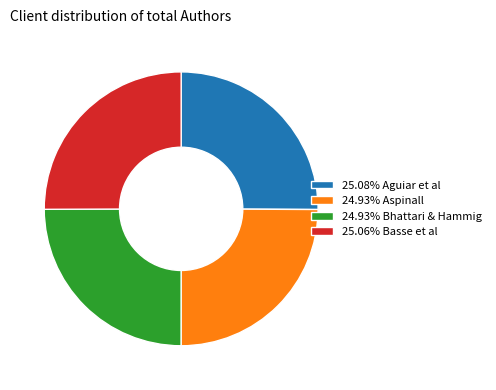

Is there any slice that represents more than half of the pie?

No